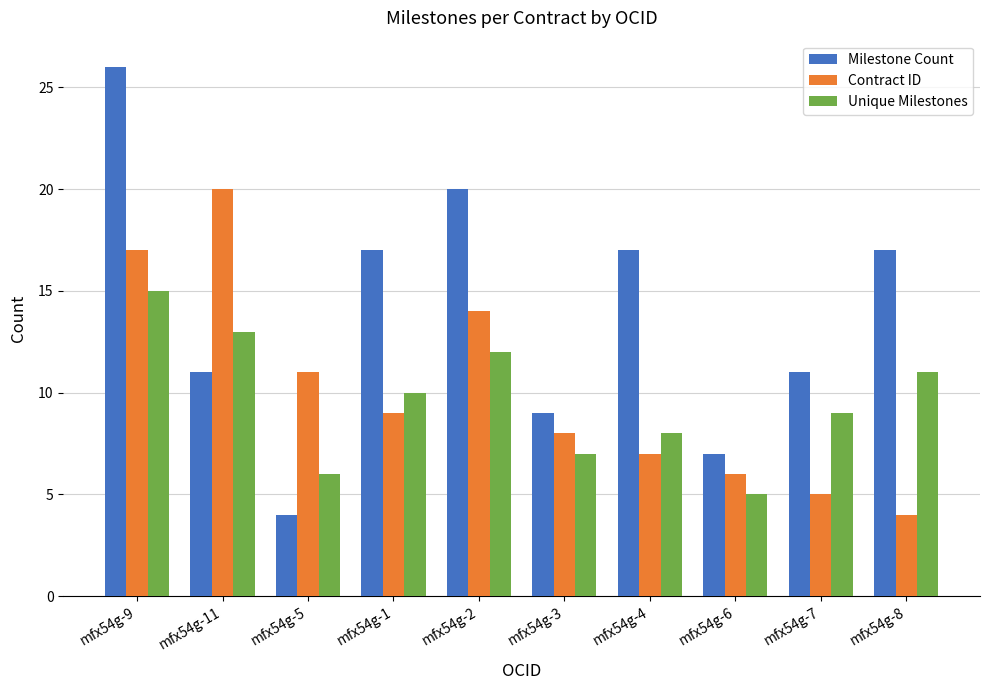

What is the difference between the maximum and minimum values in the Contract ID series?

16